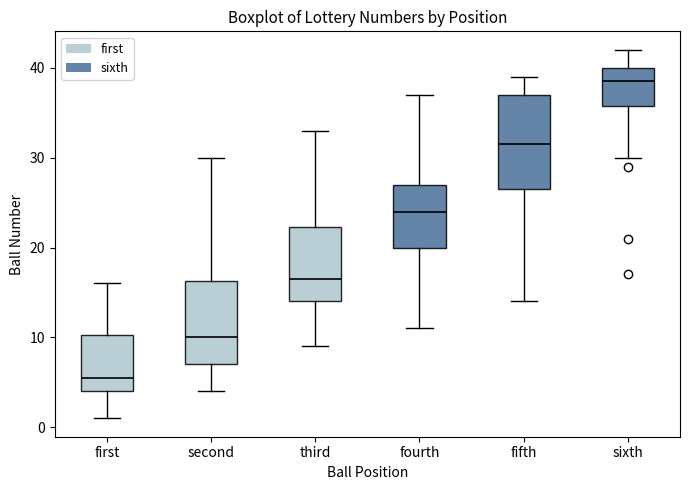

Reading left to right, transcribe this box plot: for each box, give where its median line is, the range the box spans, and where its two whiskers end, as read against the y-axis. The values are not printed on the chart, so give them approximately, as read against the axis.

first: median 6, box 4 to 10, whiskers 1 to 16
second: median 10, box 7 to 16, whiskers 4 to 30
third: median 17, box 14 to 22, whiskers 9 to 33
fourth: median 24, box 20 to 27, whiskers 11 to 37
fifth: median 32, box 27 to 37, whiskers 14 to 39
sixth: median 39, box 36 to 40, whiskers 30 to 42